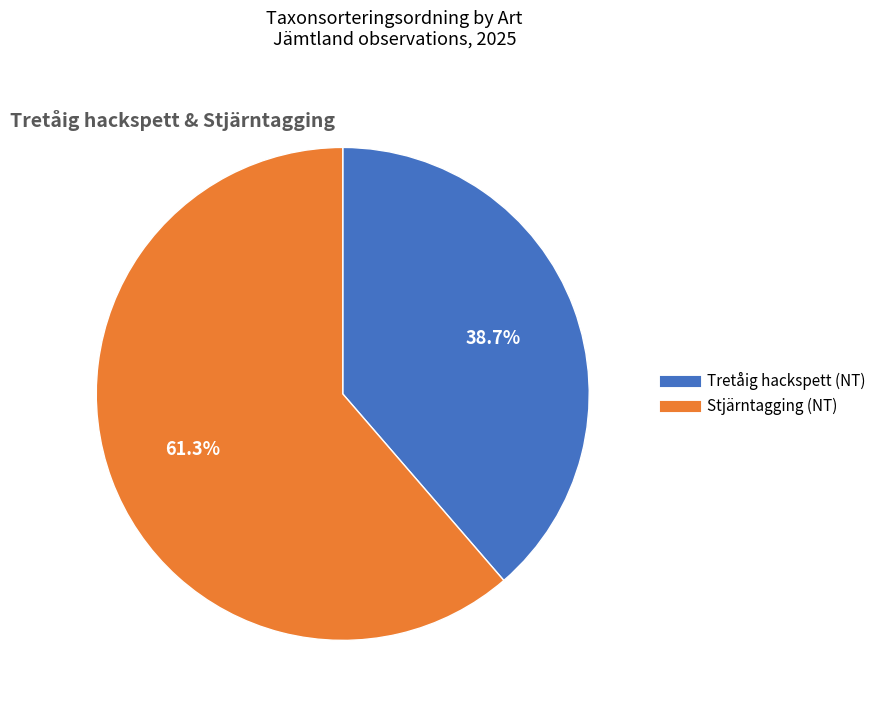

Rank the categories by value from lowest to highest.

Tretåig hackspett (NT), Stjärntagging (NT)